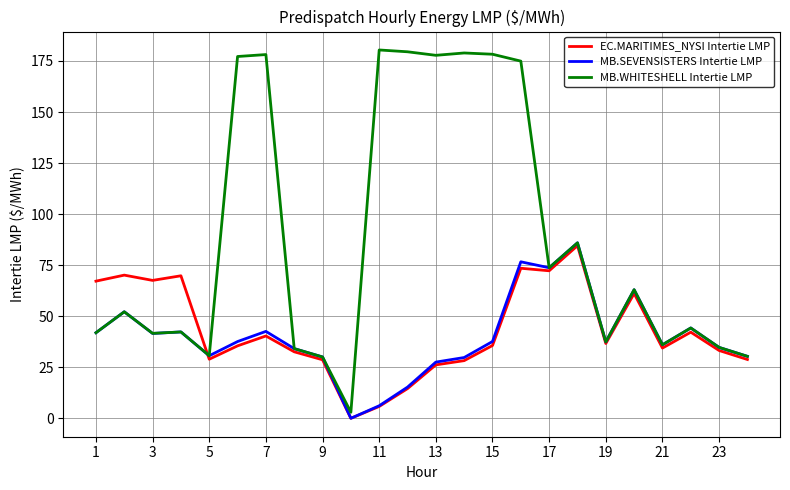

Which series has the widest spread of values?

MB.WHITESHELL Intertie LMP